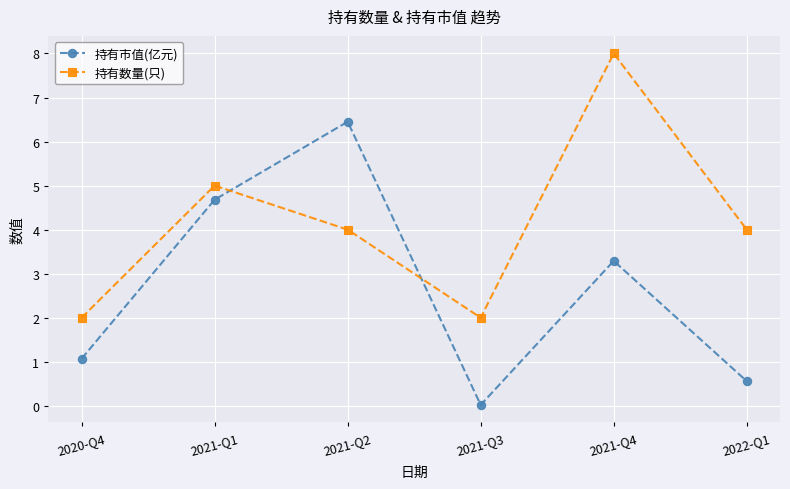

What is the label of the 1st point from the right?

2022-Q1